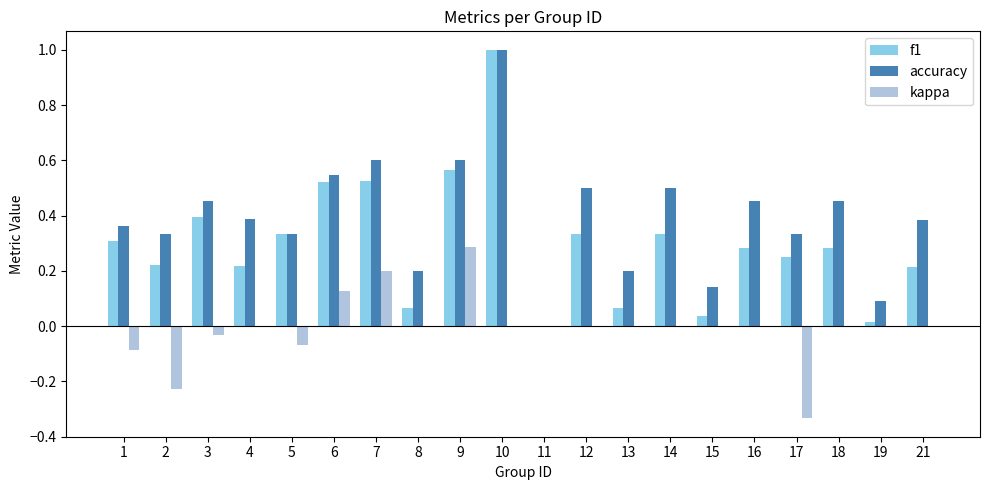

The kappa series shows -0.4 at 14. True or false?

False